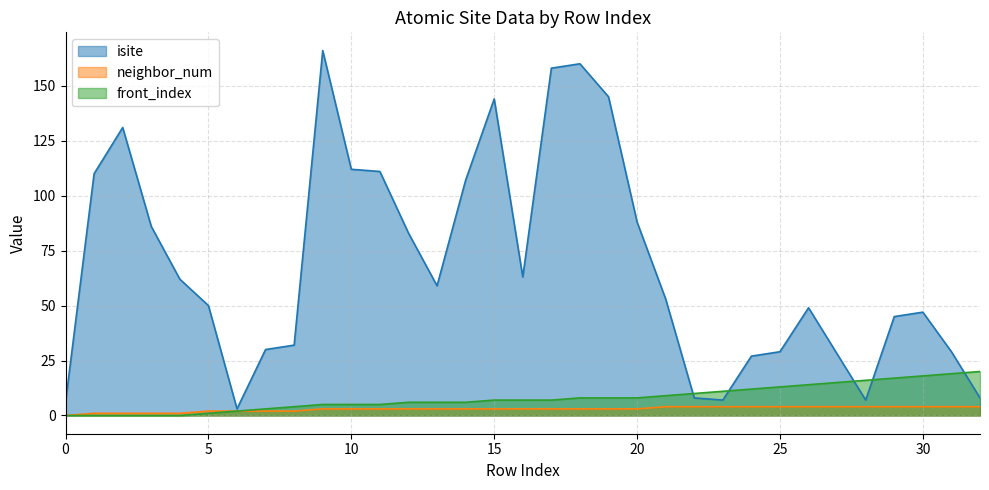

Reading left to right, extract all data points from this chart.

isite: 6	110	131	86	62	50	3	30	32	166	112	111	83	59	107	144	63	158	160	145	88	53	8	7	27	29	49	28	7	45	47	29	8
neighbor_num: 0	1	1	1	1	2	2	2	2	3	3	3	3	3	3	3	3	3	3	3	3	4	4	4	4	4	4	4	4	4	4	4	4
front_index: 0	0	0	0	0	1	2	3	4	5	5	5	6	6	6	7	7	7	8	8	8	9	10	11	12	13	14	15	16	17	18	19	20